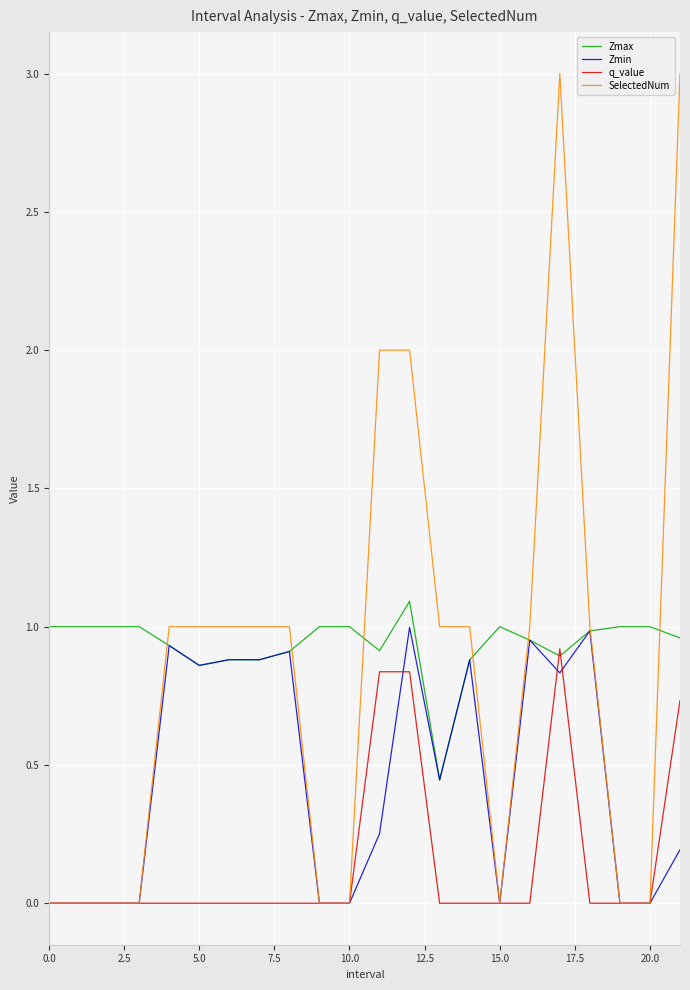

Which series has the largest range (max minus min)?

SelectedNum